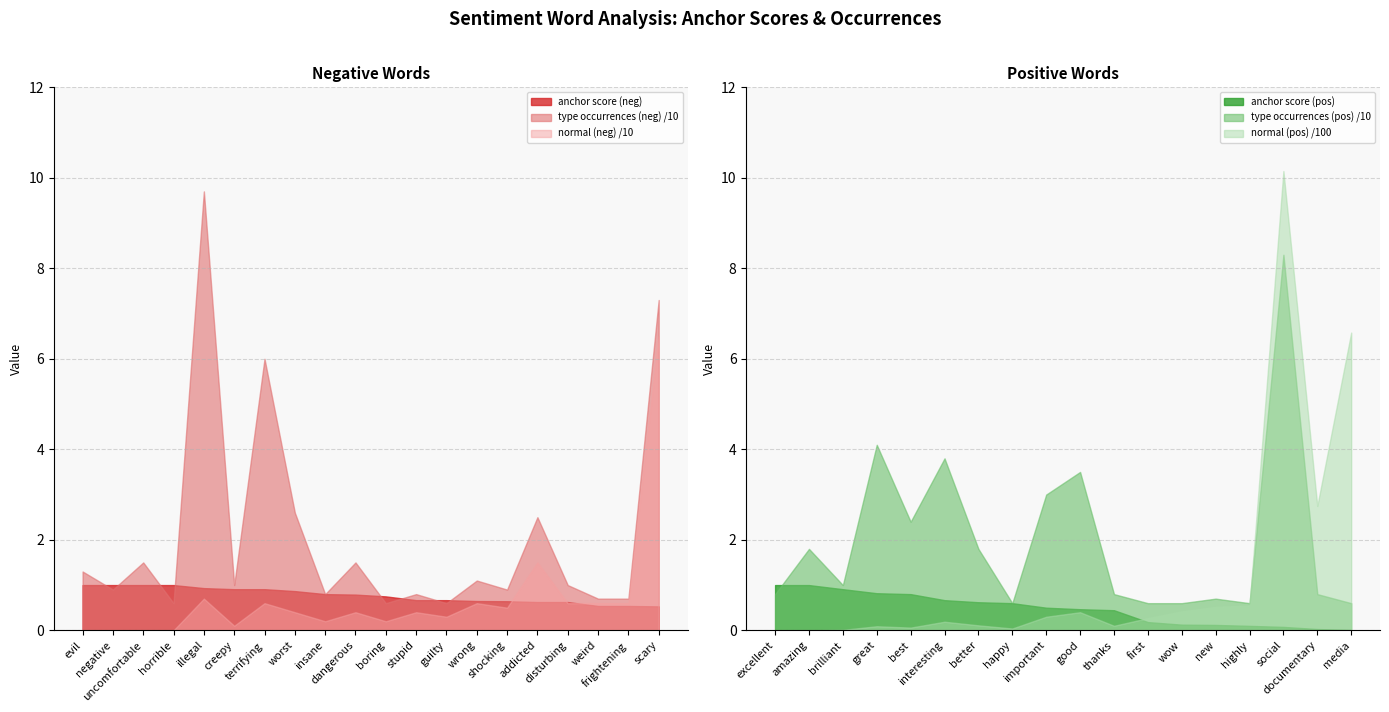

Which label corresponds to the largest value in the chart?

illegal